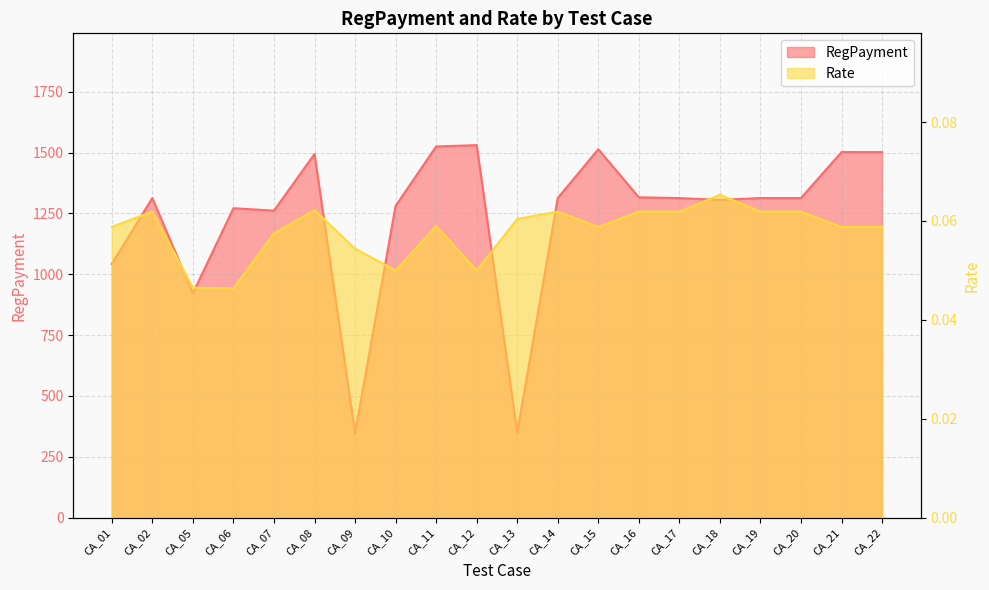

How many series are shown in this chart?

2